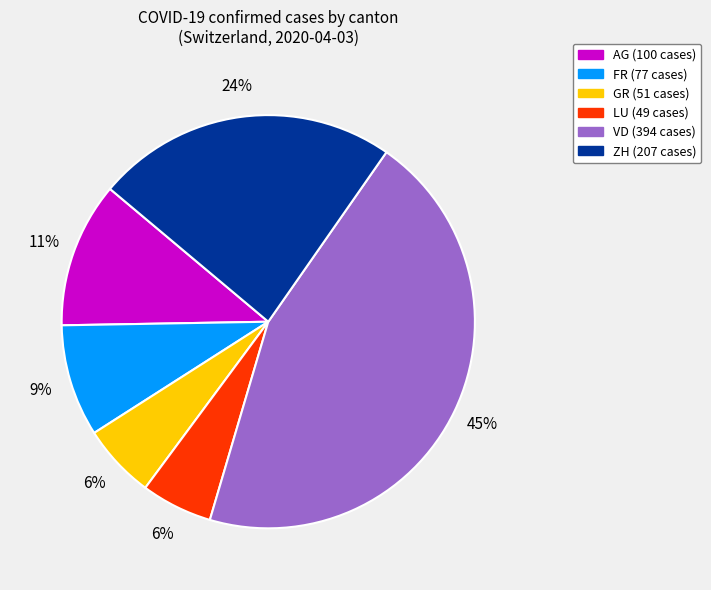

Is there any slice that represents more than half of the pie?

No